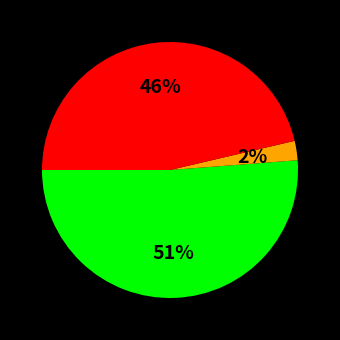

Is there a majority slice in this chart?

Yes